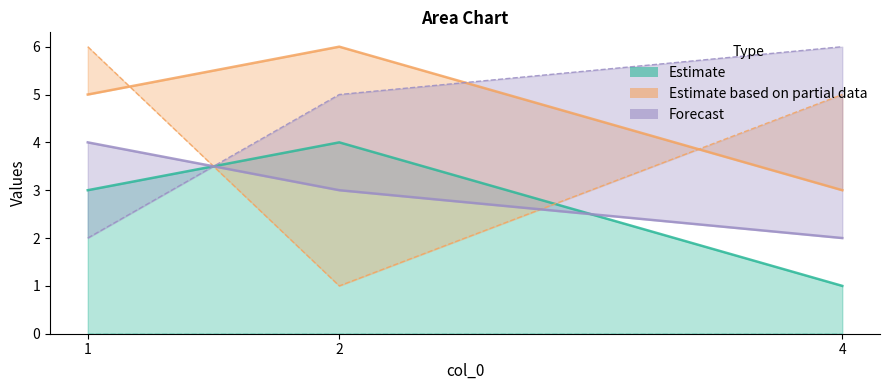

Where does the Estimate based on partial data series first go above 5?

2